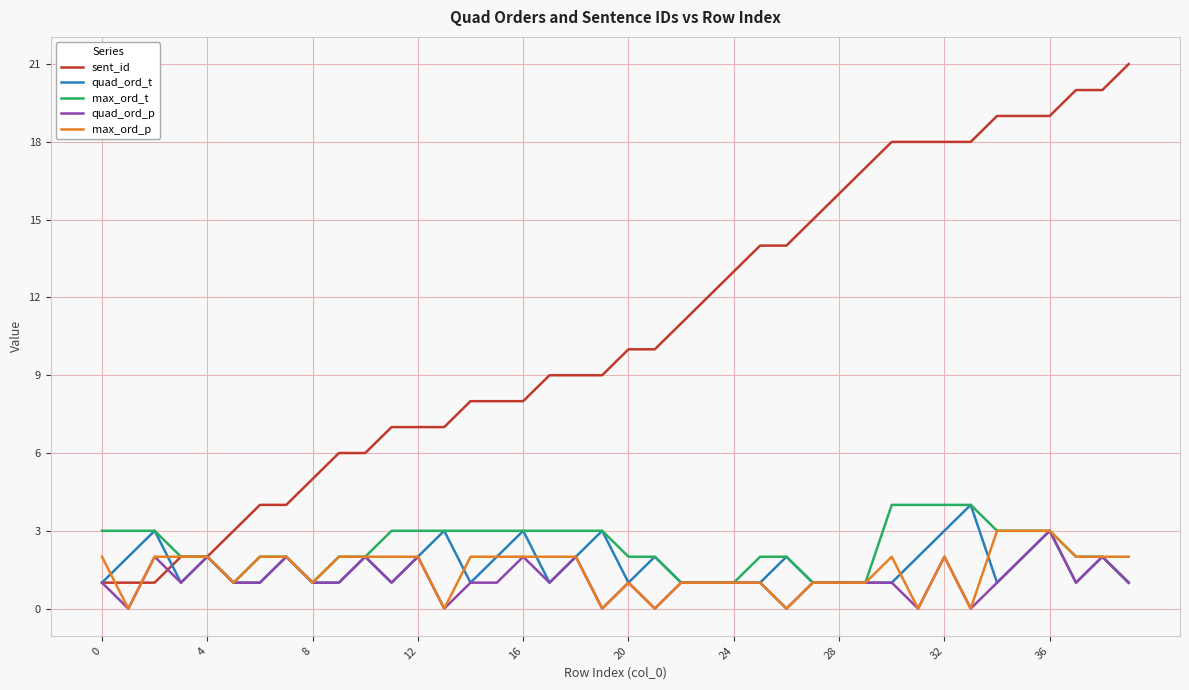

What is the sum of all max_ord_p values?

59